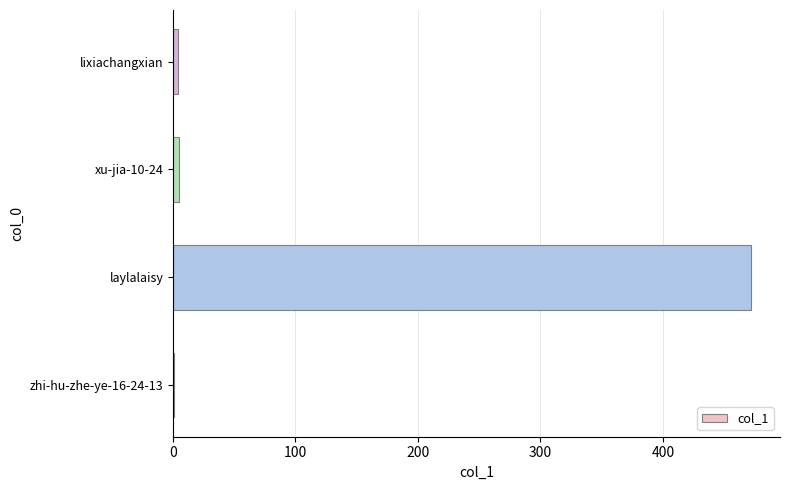

True or false: the data shows 5 at xu-jia-10-24.

True